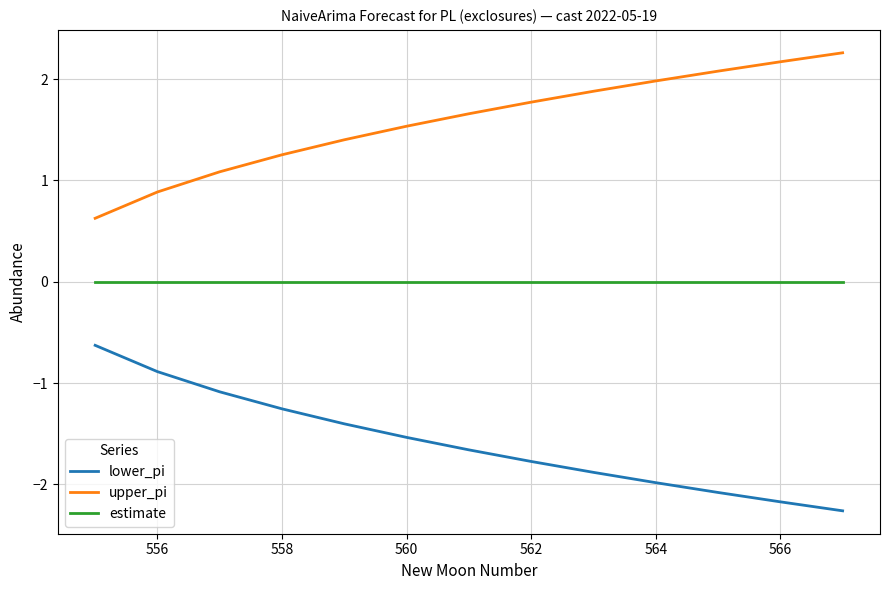

How many lines are shown in the chart?

3